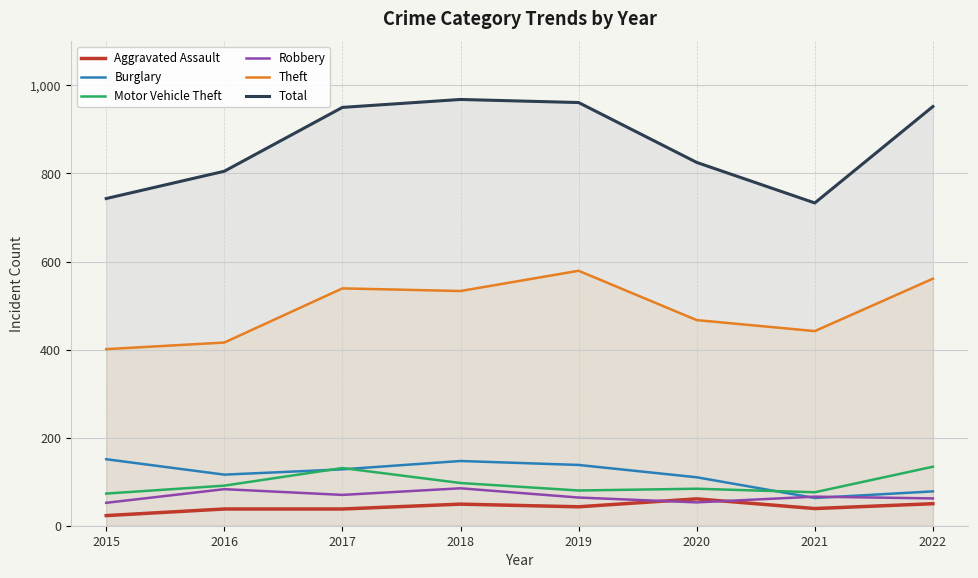

What is the value of the Burglary point at the 6th from the left?

110